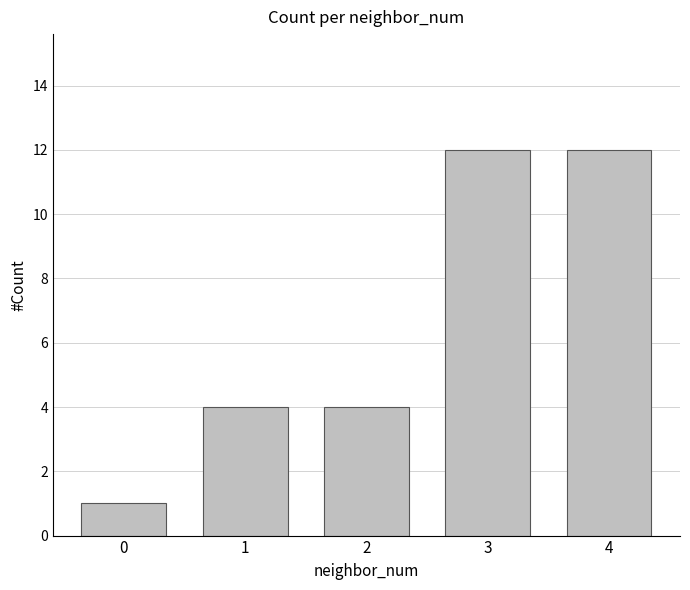

How many data points does each series have?

5